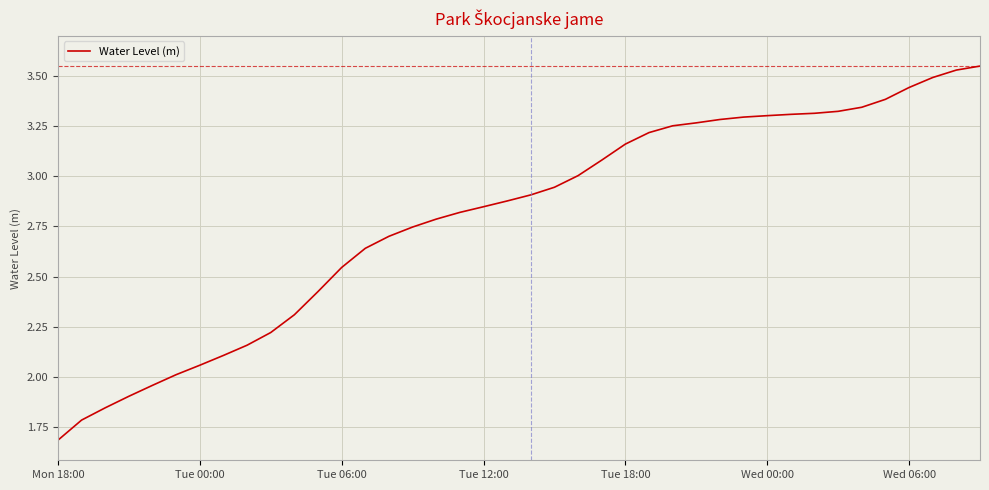

What is the difference between the maximum and minimum values?

1.9